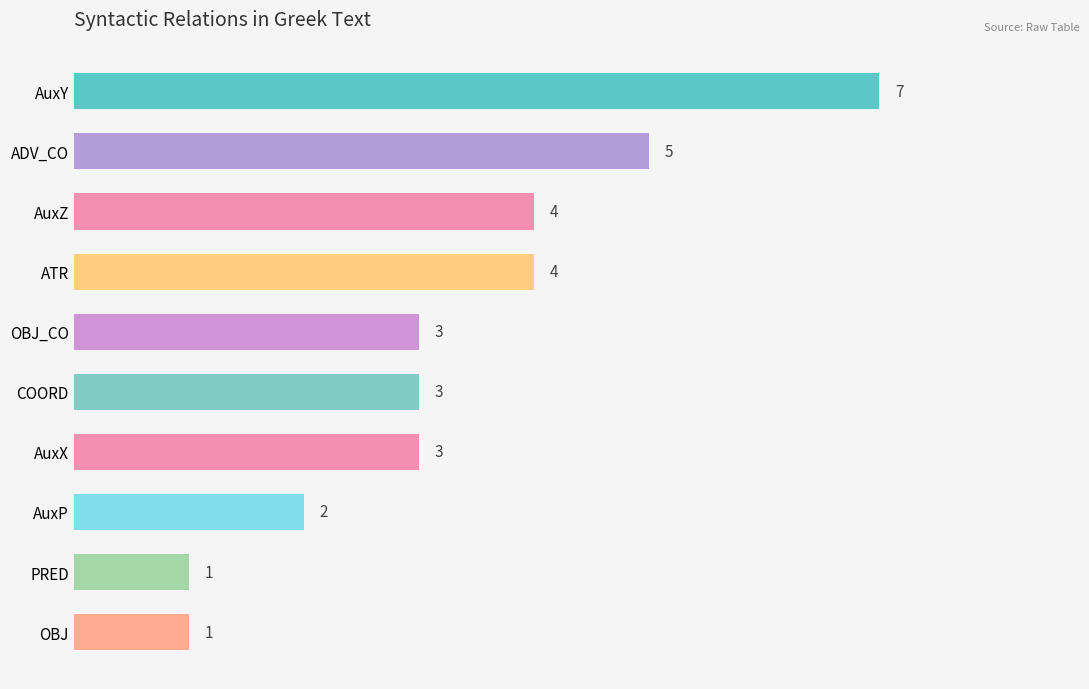

How many bars are there in total?

10